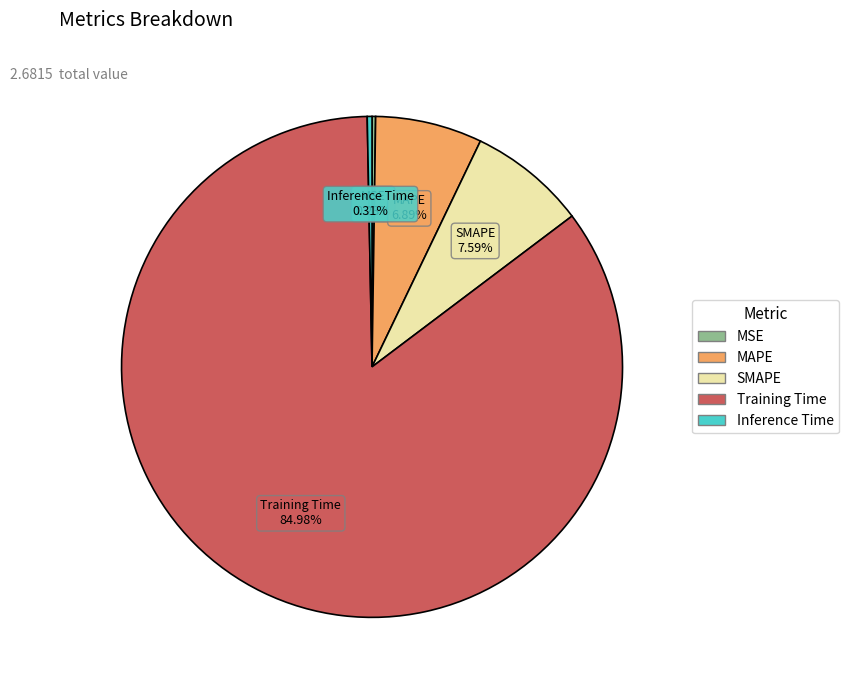

Which slice is the largest?

Training Time